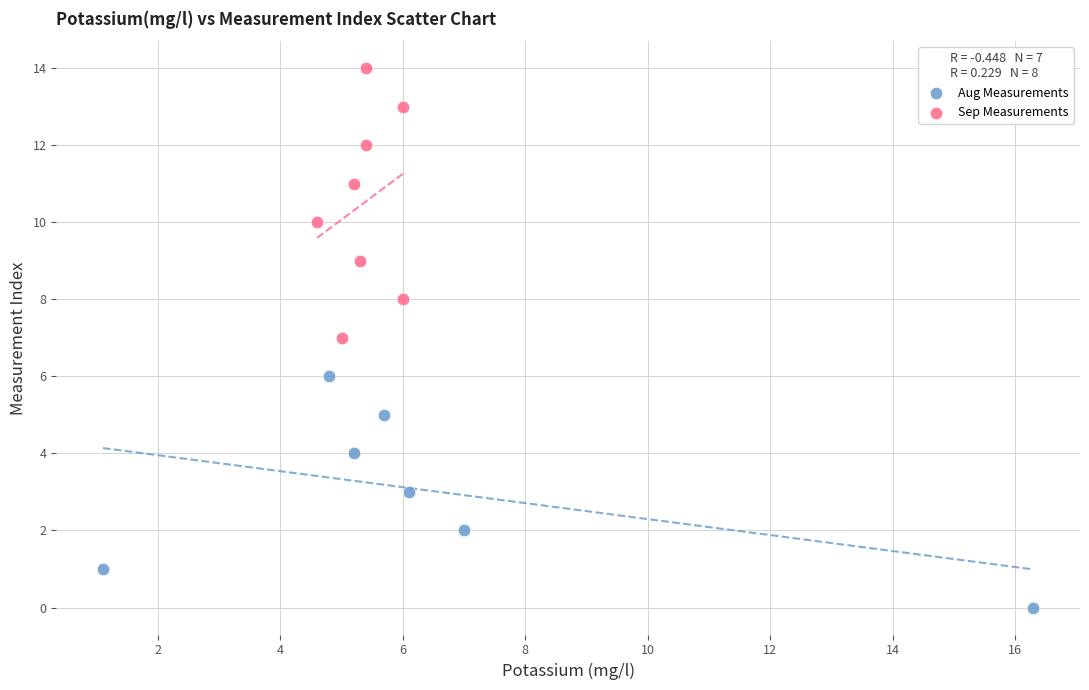

What are all the series names shown in the legend?

Aug Measurements, Sep Measurements